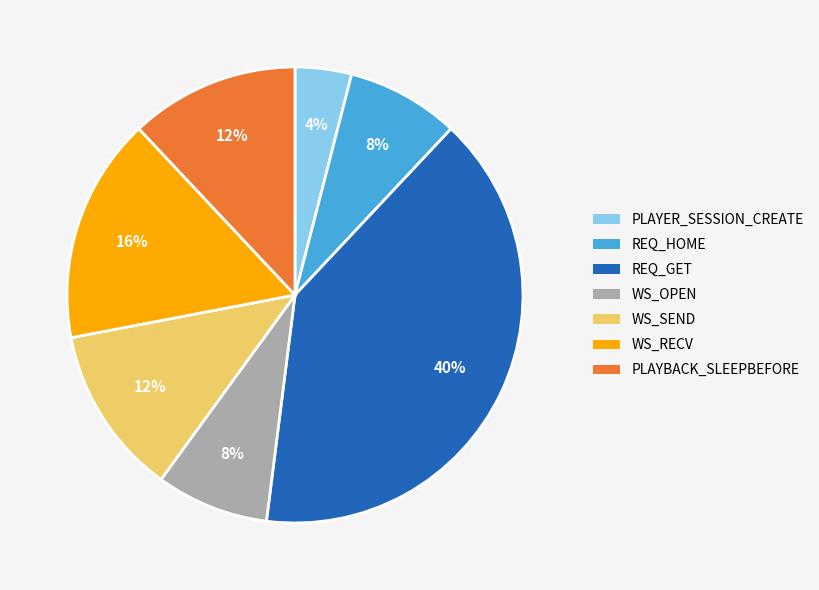

True or false: WS_OPEN accounts for 8% of the total.

True